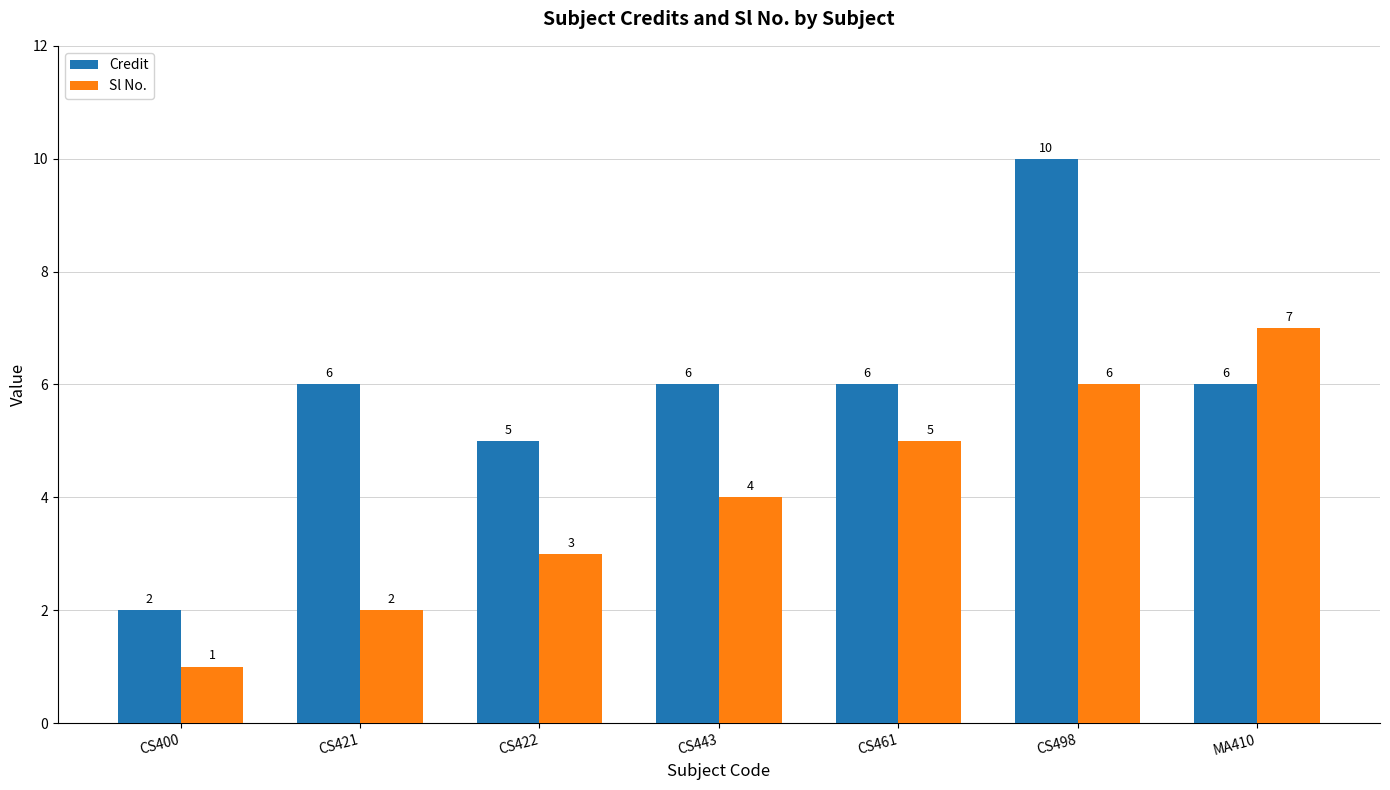

How many Credit values are between 5 and 6?

5